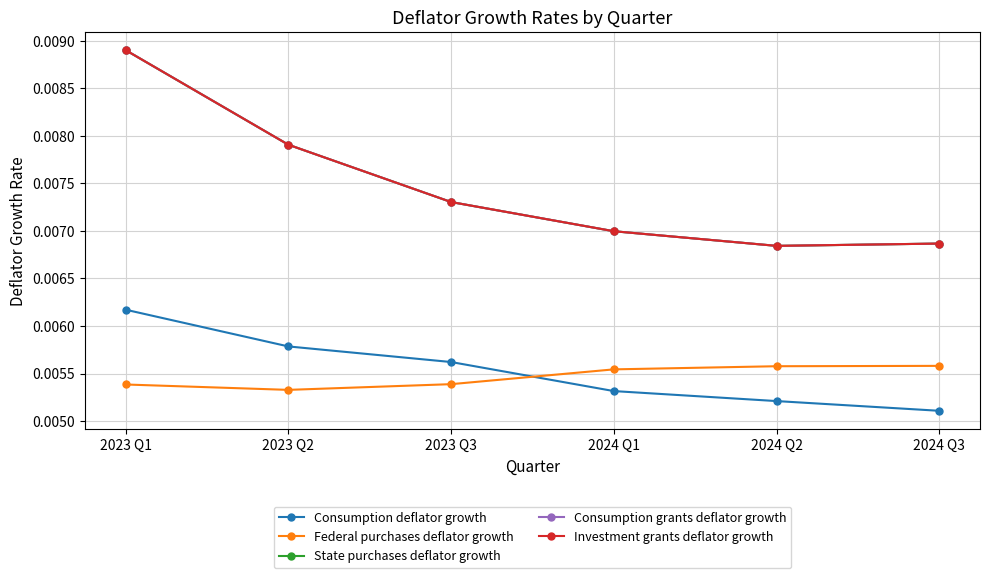

At which category does the chart reach its minimum across all series?

2024 Q3